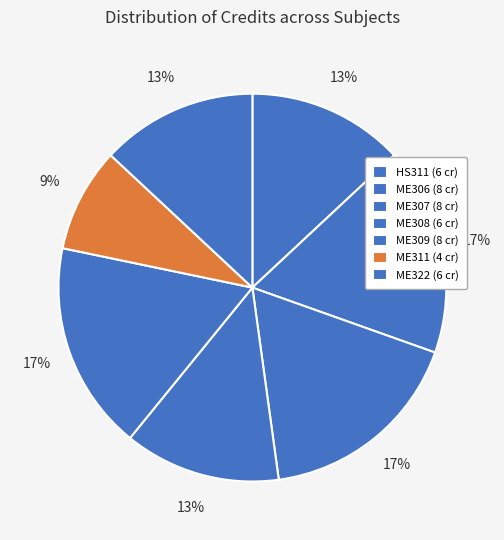

What is the change in value from ME306 to ME311?

-4